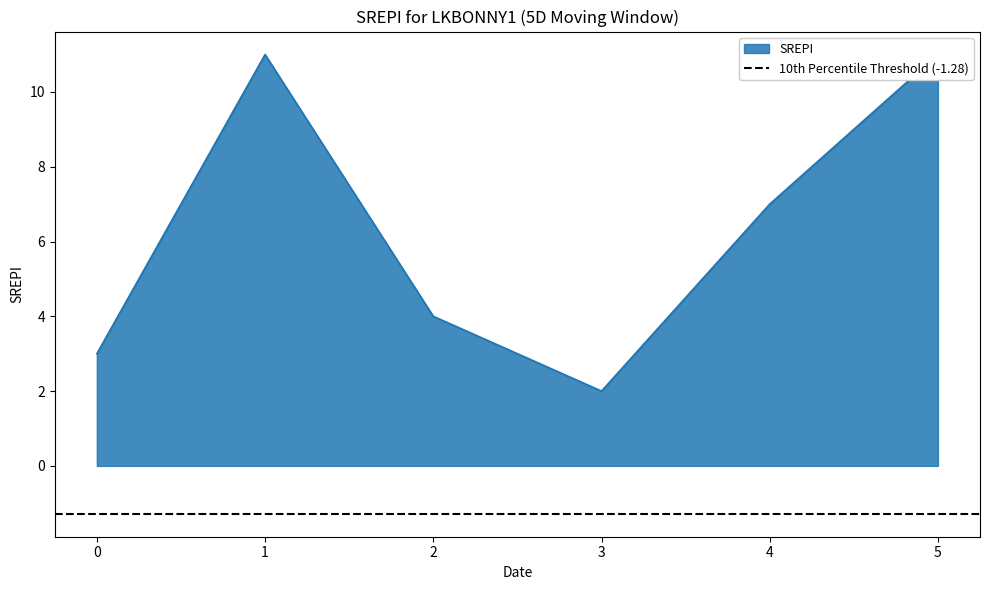

Where is the data nearest to the value 6?

4